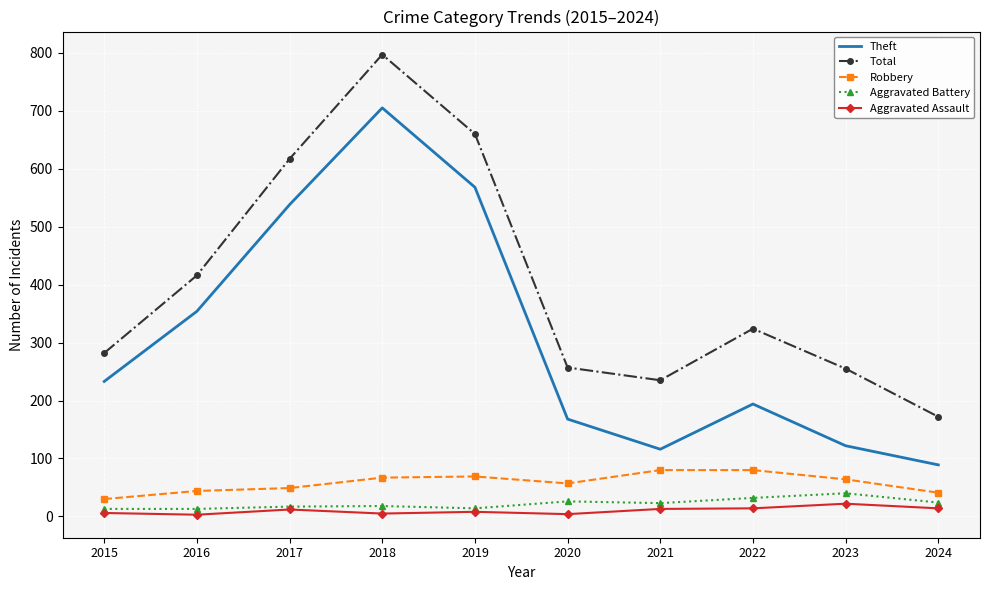

Is the value of Total at 2017 greater than the value of Theft at 2017?

Yes